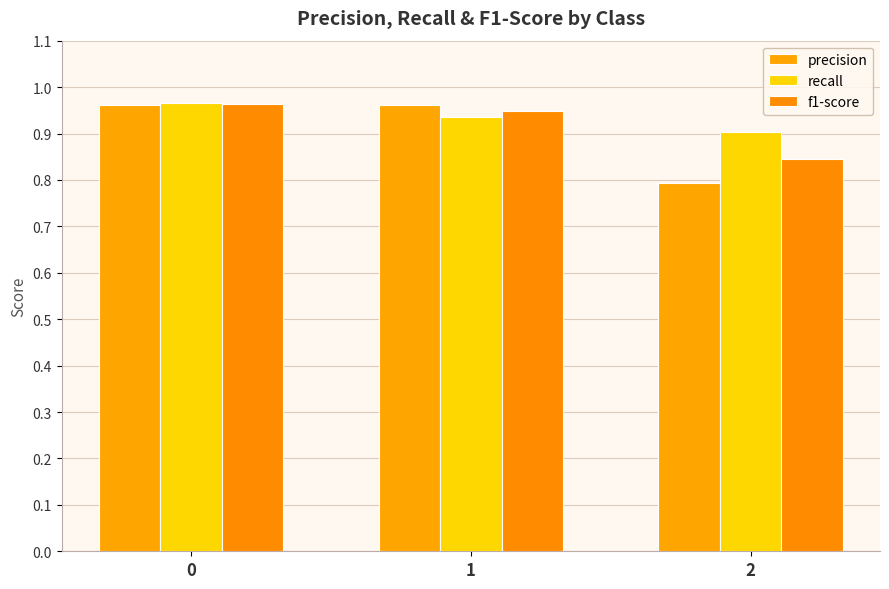

At how many categories does at least one series exceed 0?

3